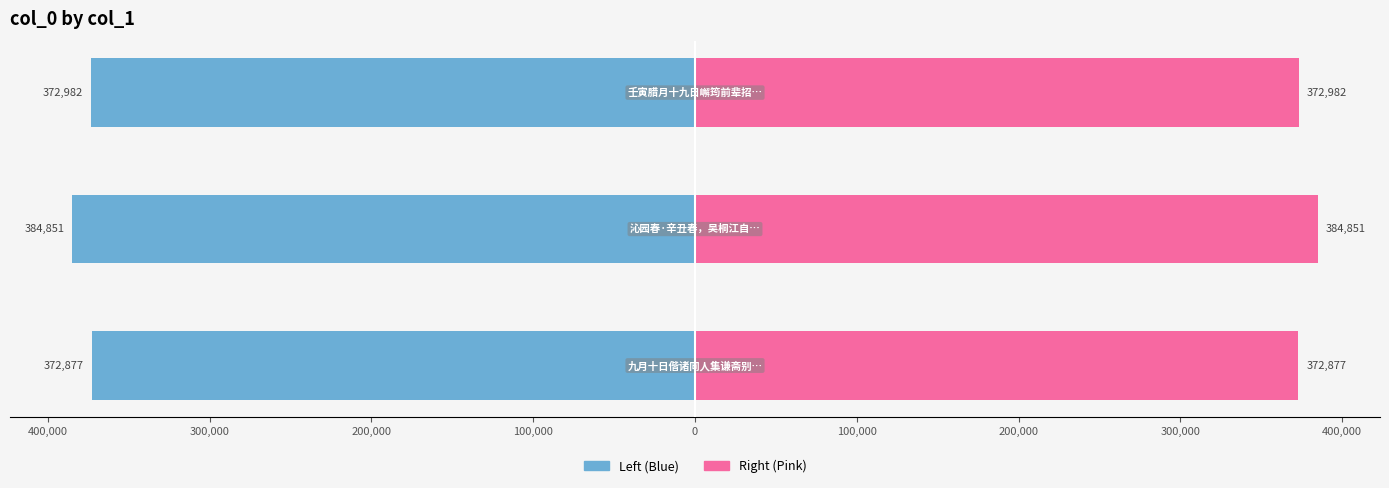

The col_0 (left) series shows -372877.0 at 500,000. True or false?

True